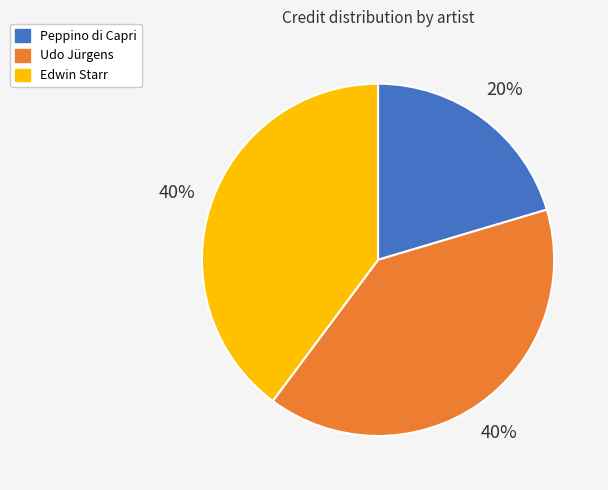

Does Udo Jürgens account for over 50% of the chart?

No